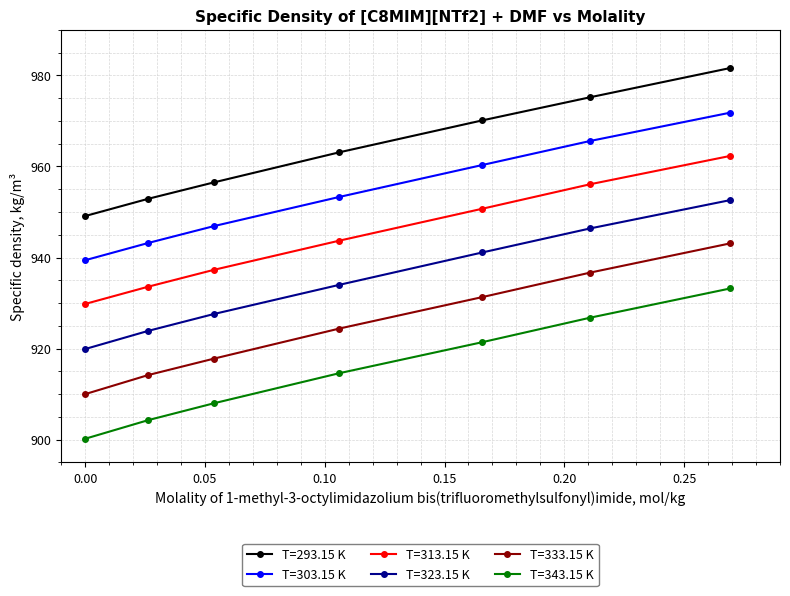

True or false: T=343.15 K and T=323.15 K intersect in this chart.

False